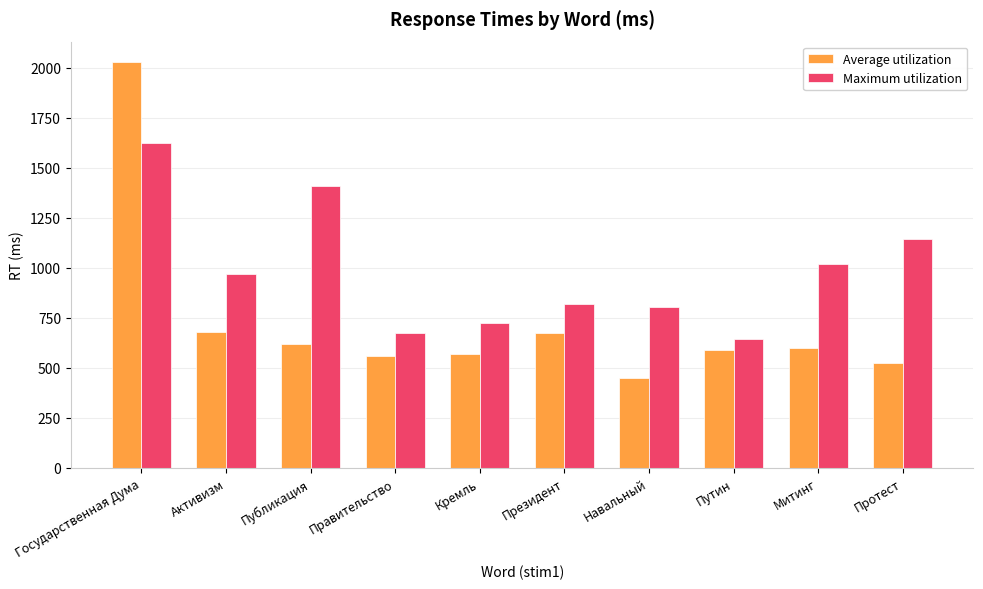

Is the value of Average utilization at Активизм greater than the value of Maximum utilization at Протест?

No